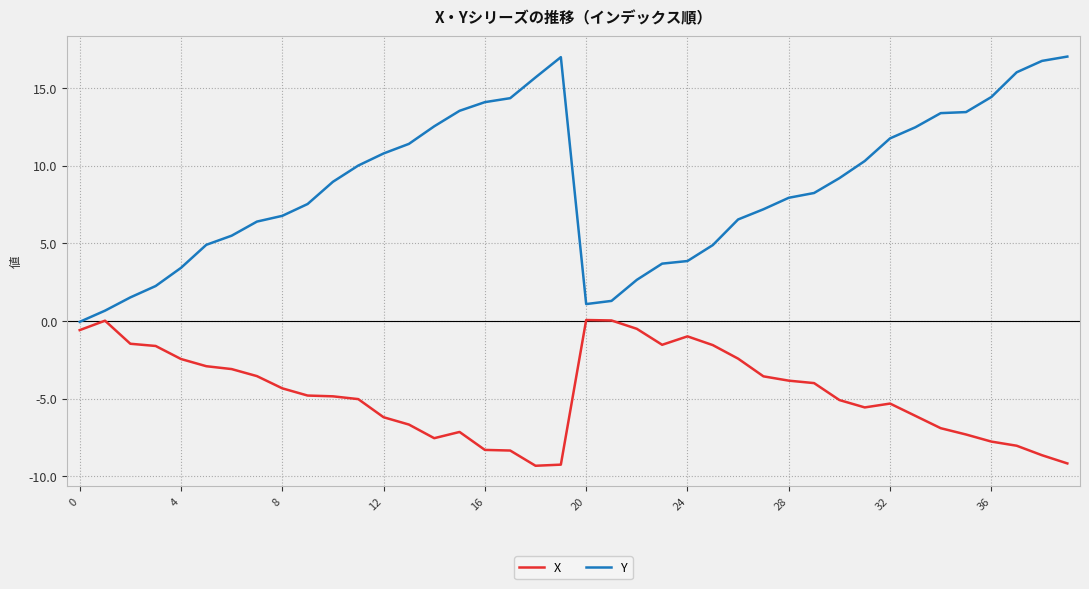

Which series has the largest range (max minus min)?

Y